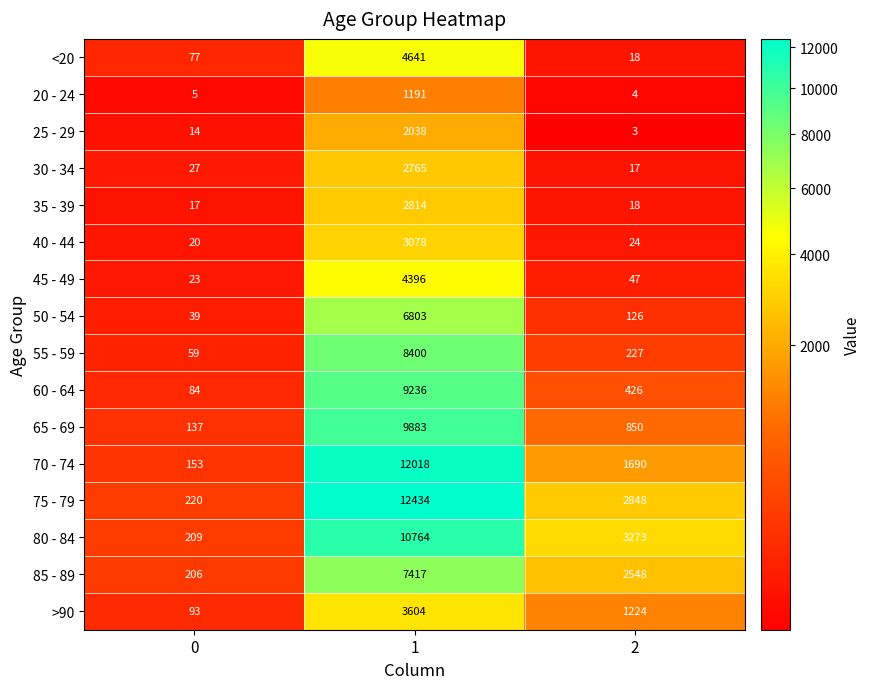

What is the difference between the maximum and second lowest values in the <20 series?

4564